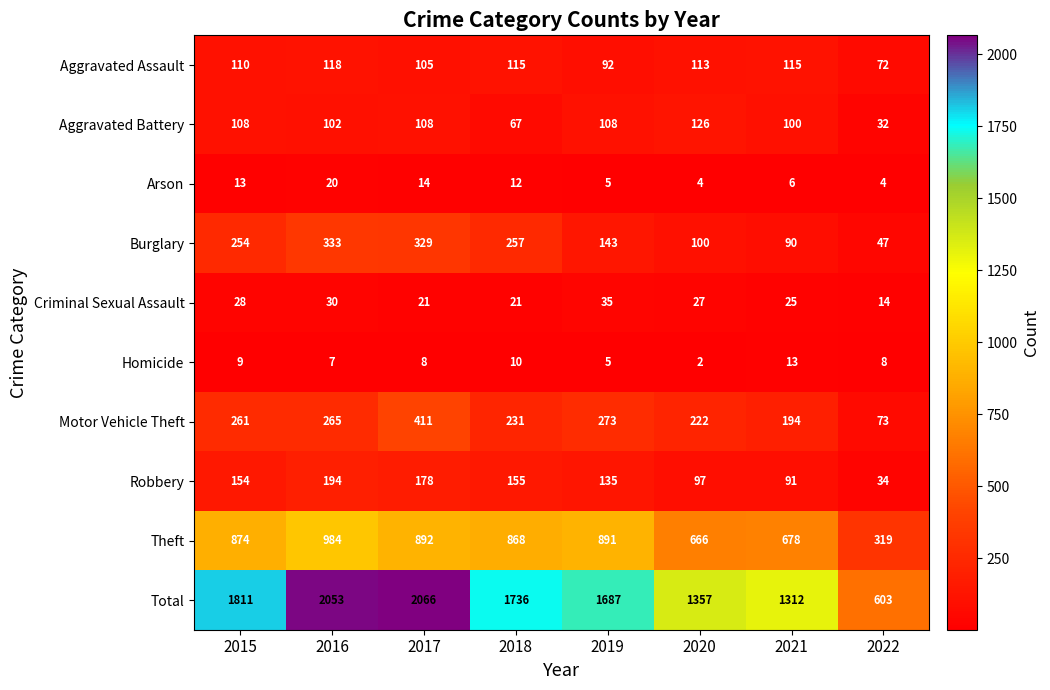

What is the difference between the maximum and minimum values in the Burglary series?

286